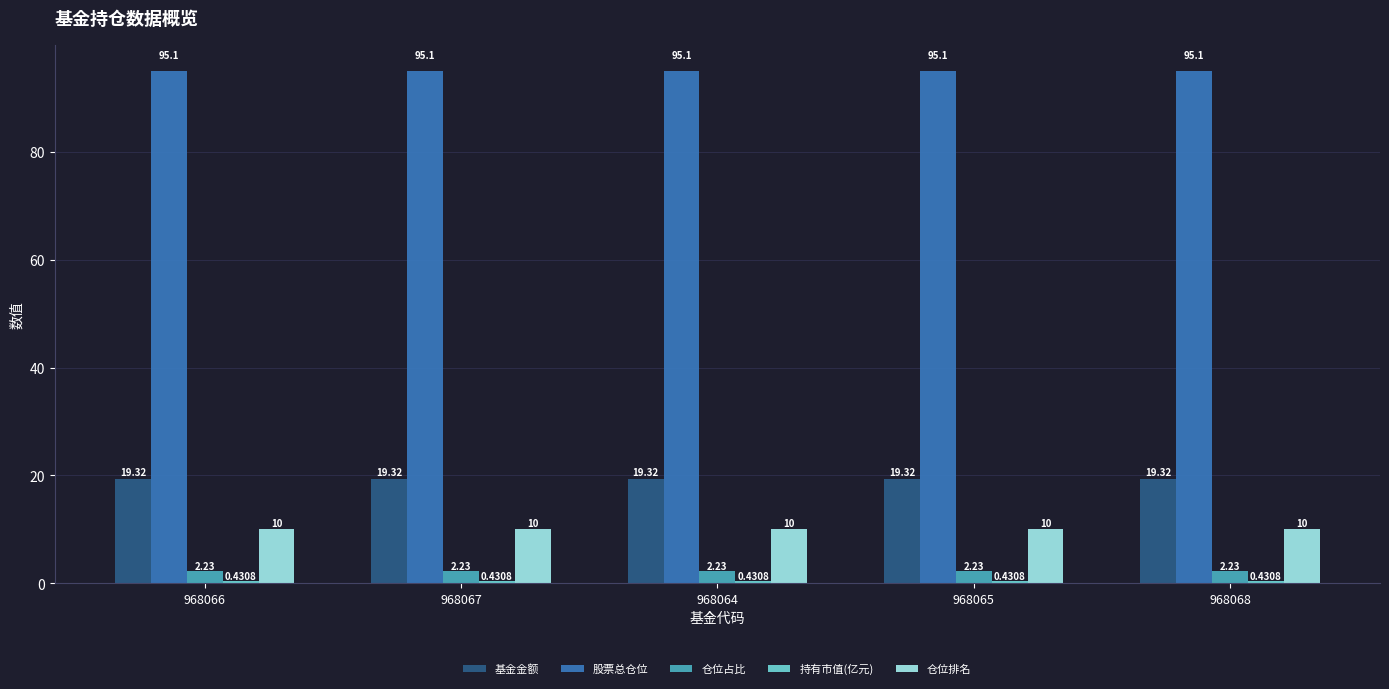

What is the total value across all series at 968066?

127.1